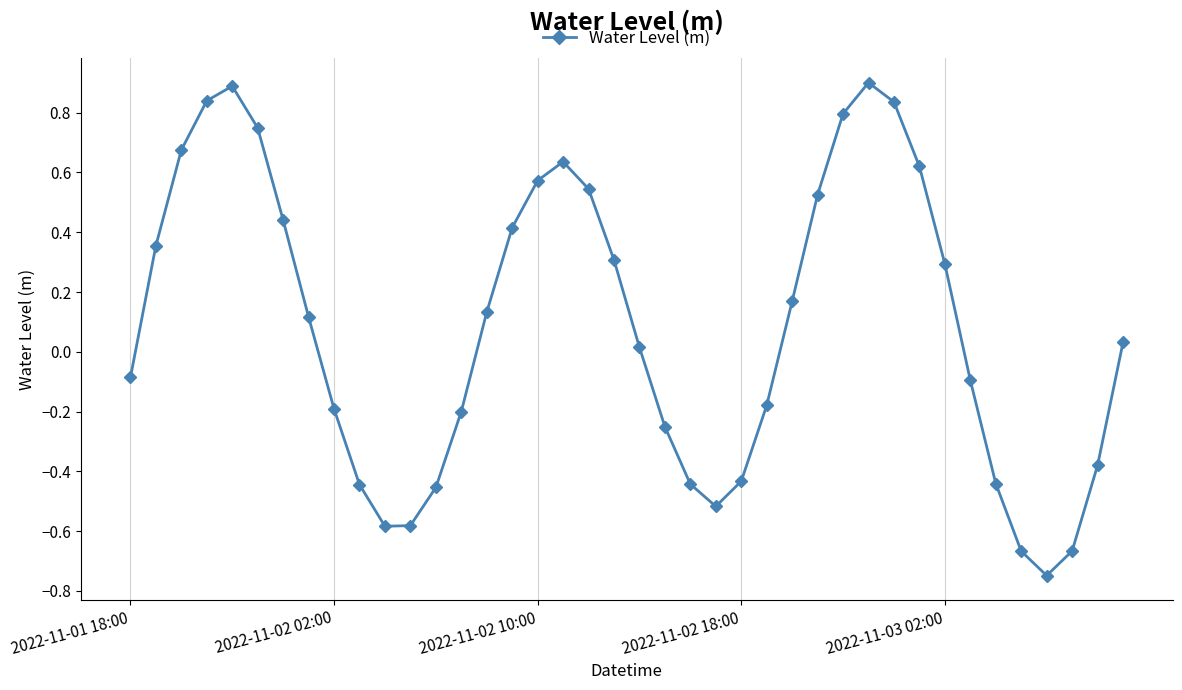

How many values are below 0?

18